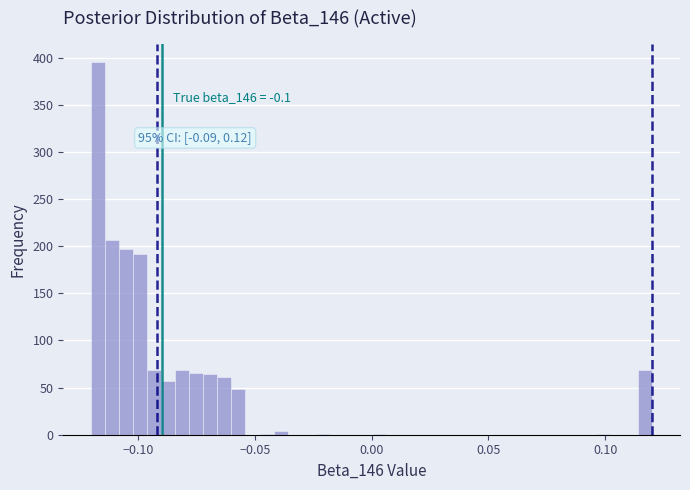

Read against the x-axis, roughly where is the centre of the tallest bar?

-0.115